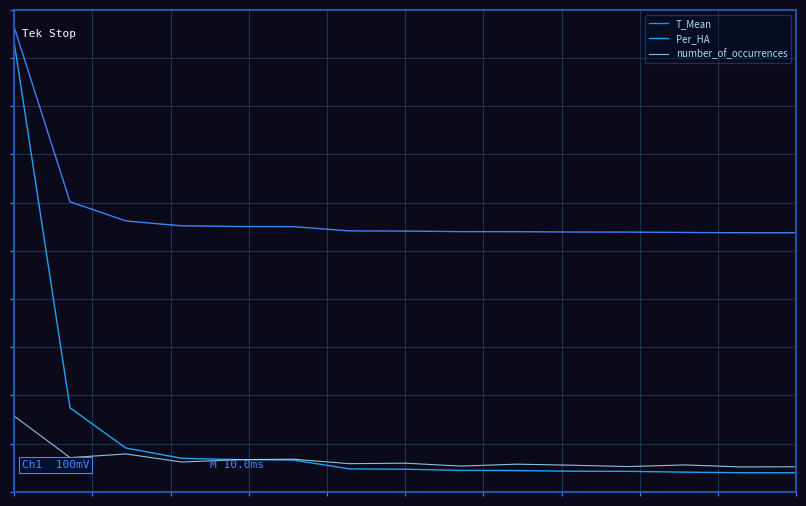

True or false: T_Mean and Per_HA cross at least once.

False